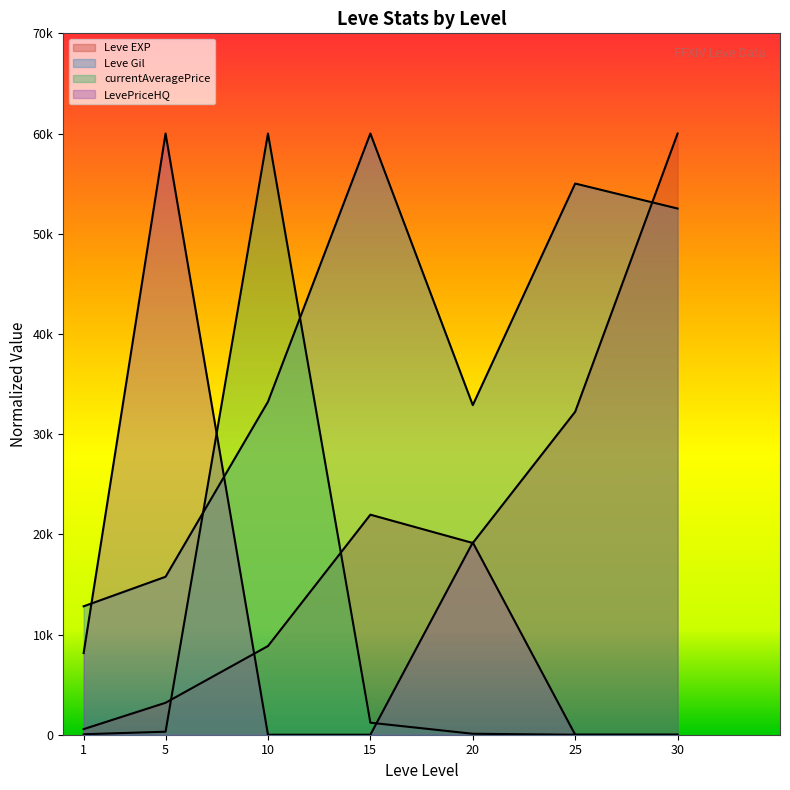

Between 5 and 30, which series saw the biggest shift?

LevePriceHQ